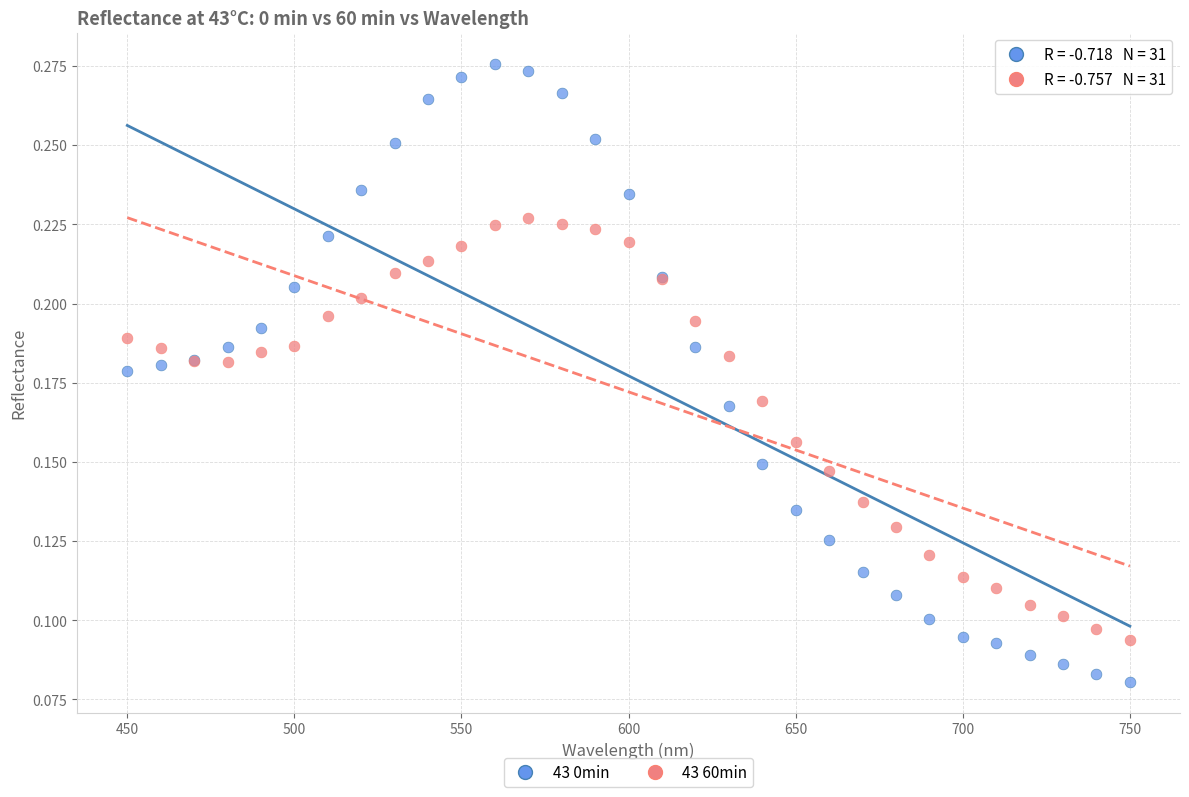

What is the X range (max minus min) for the scatter plot?

300.0